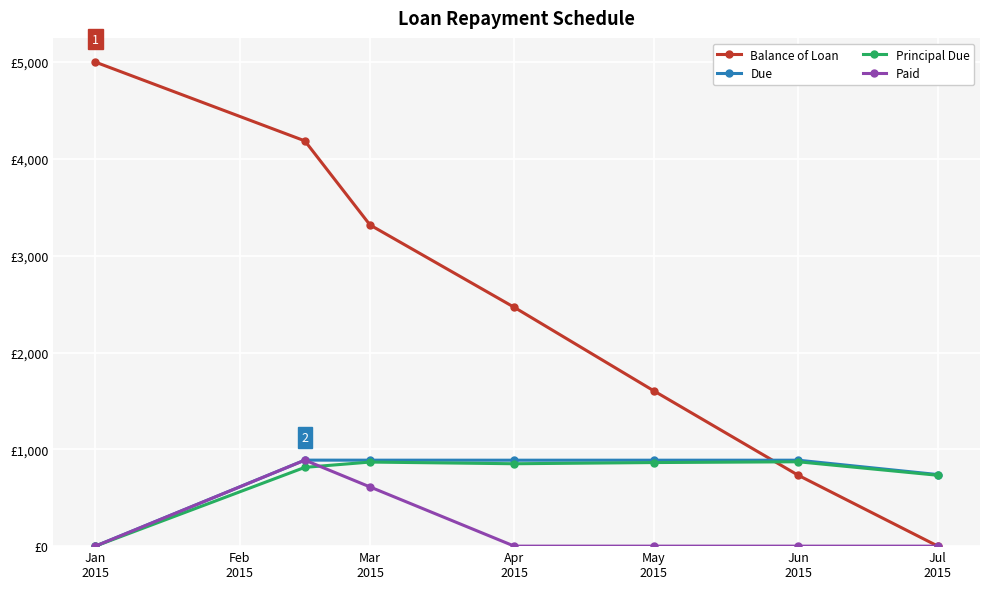

Which series has the largest total across all categories?

Balance of Loan